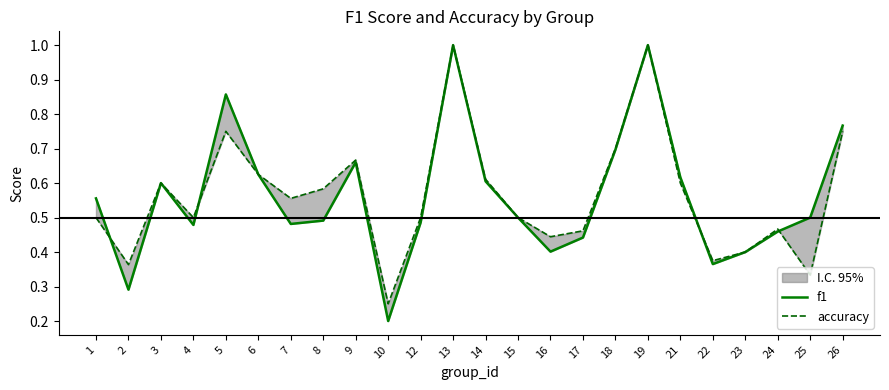

True or false: accuracy and f1 cross at least once.

True